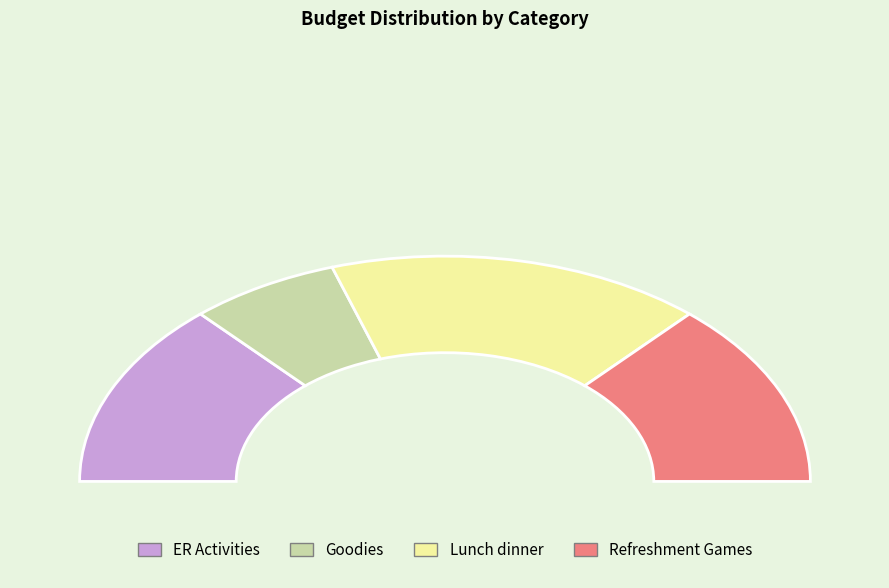

Does Lunch dinner represent more than half of the total?

No